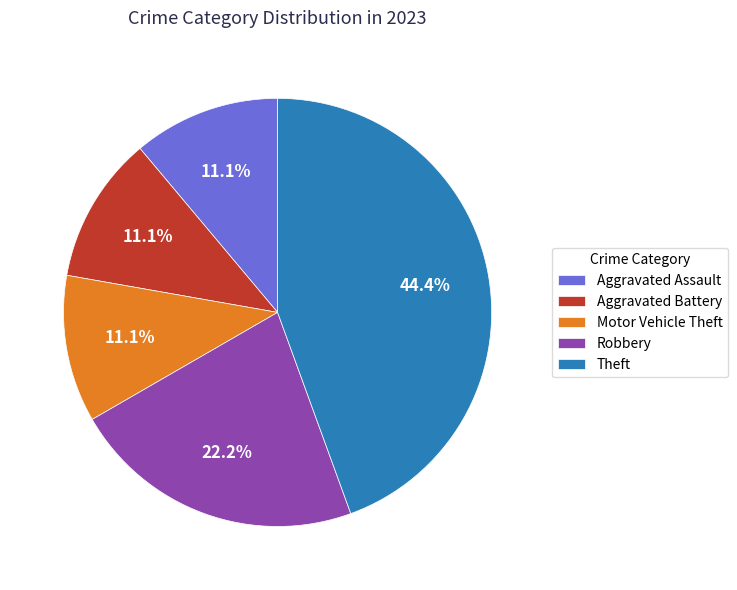

Combined, what portion of the pie is Theft and Aggravated Assault?

55.6%